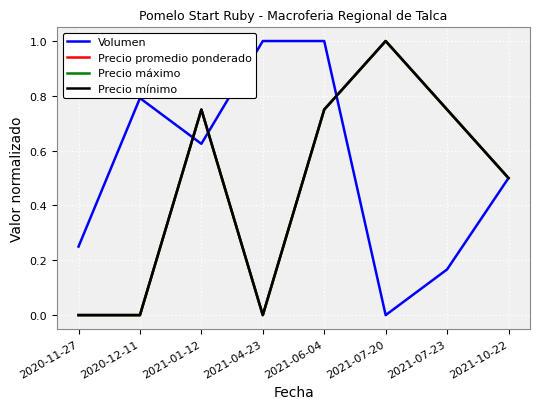

Does the chart display data point markers on the line(s)?

No